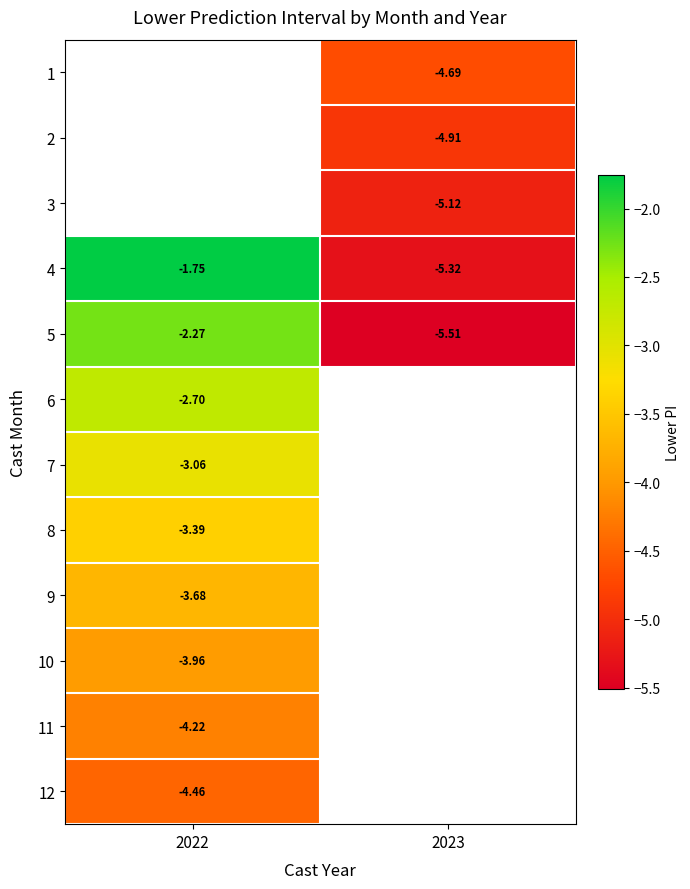

The value of 10 at 2022 is -4.0. True or false?

True